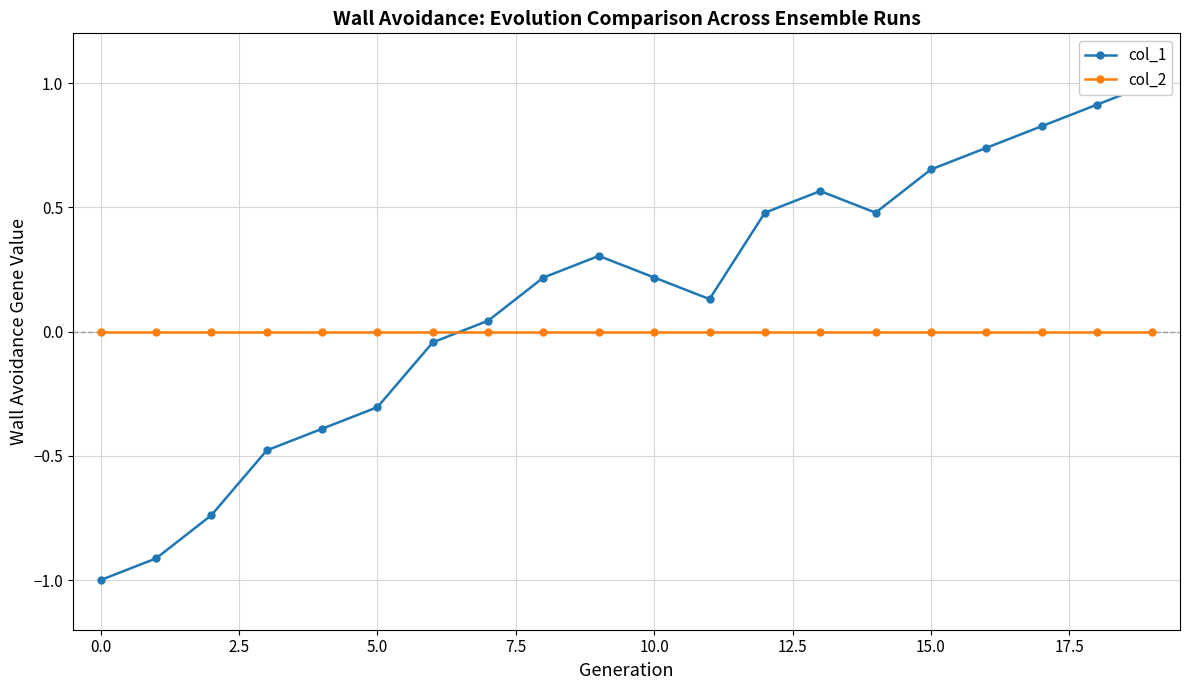

True or false: col_2 has a value of 0.0 at 0.0.

True